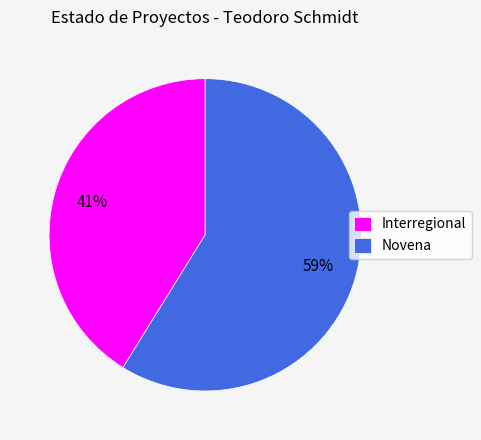

What is the ratio of the value at Novena to the value at Interregional?

1.4